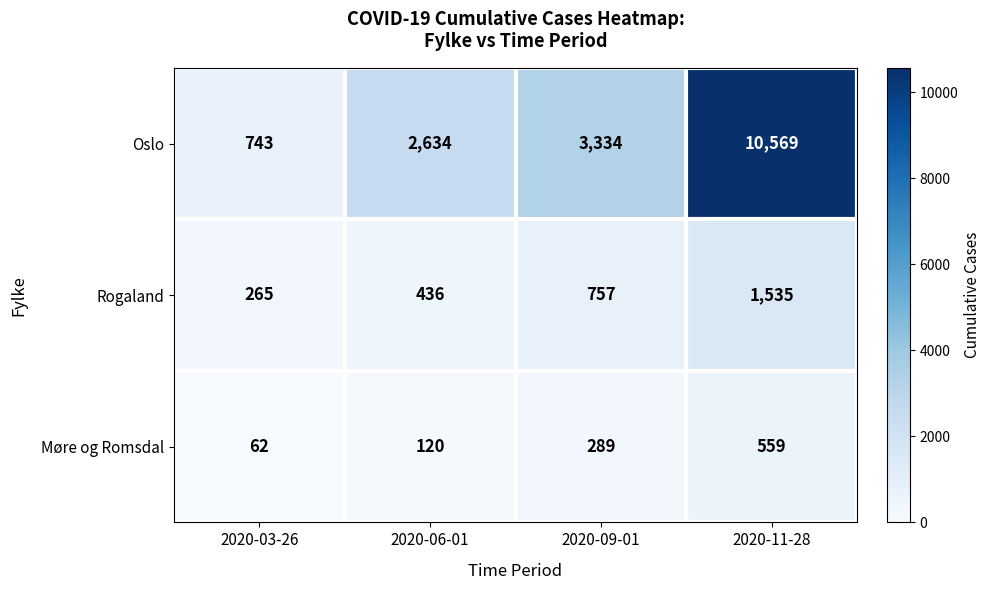

The value of Rogaland at 2020-03-26 is 102. True or false?

False